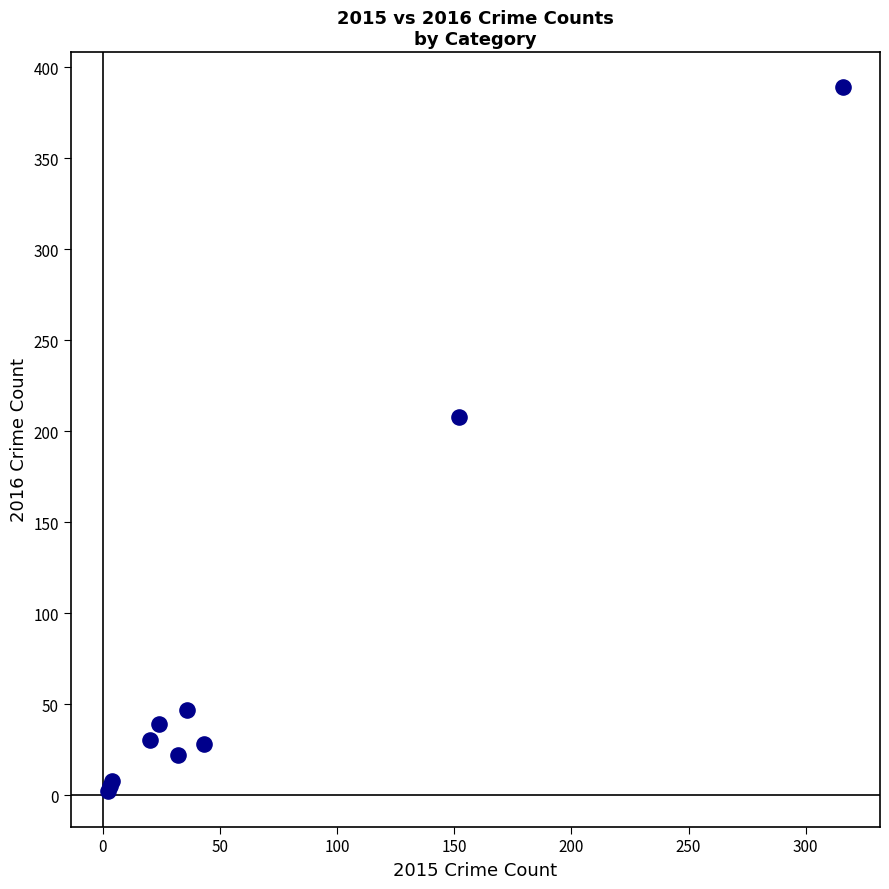

What Y value in the scatter plot is closest to 195?

208